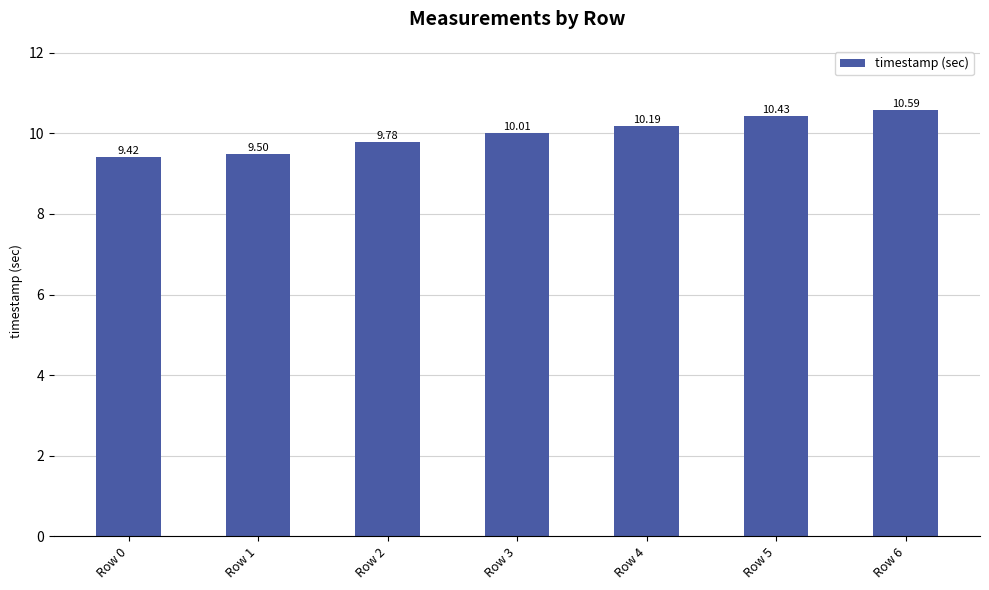

True or false: the data shows 10.0 at Row 3.

True